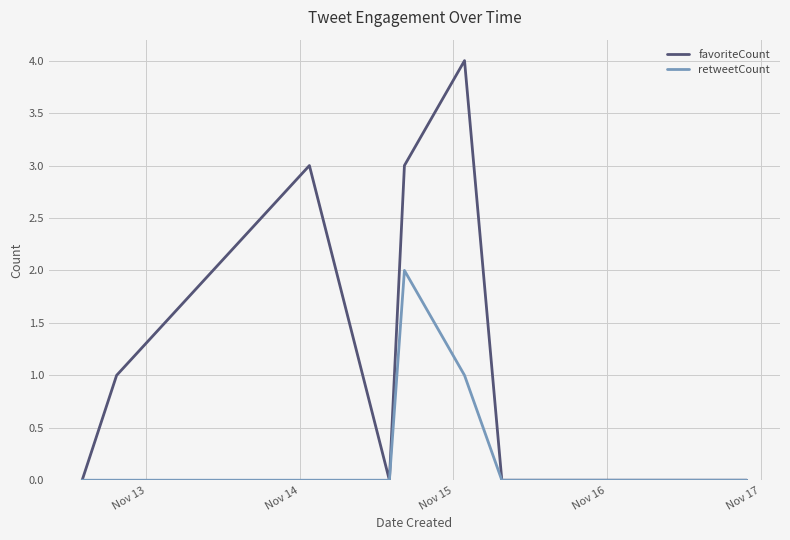

What is the greatest value displayed?

4